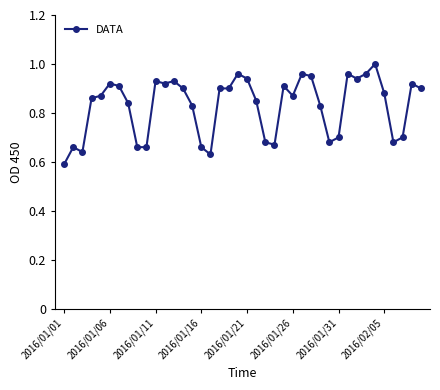

What is the difference between the second highest and second lowest values?

0.3